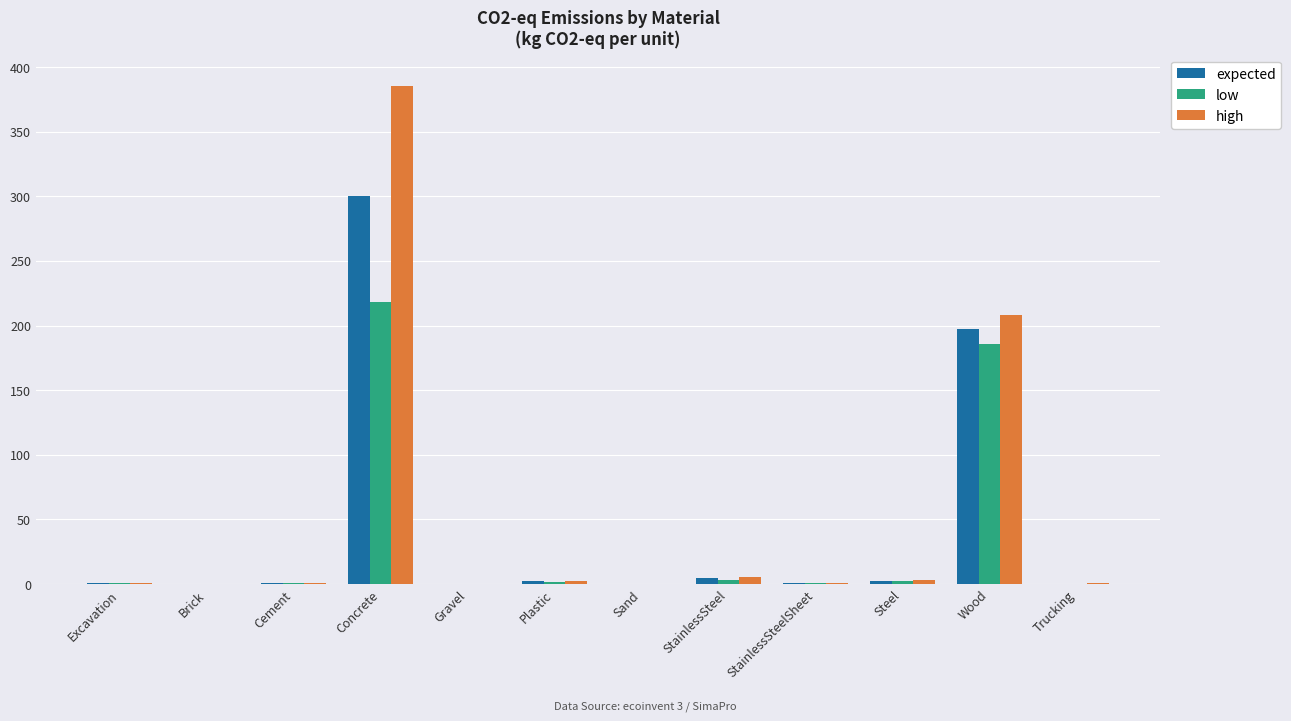

Read the high value at StainlessSteelSheet.

0.7